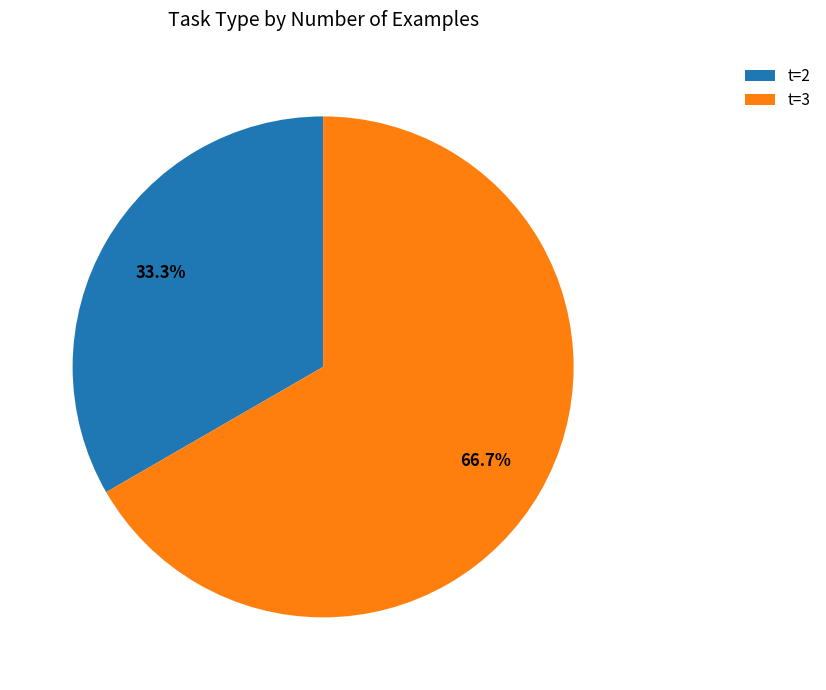

Is the sum of t=3 and t=2 greater than half?

Yes